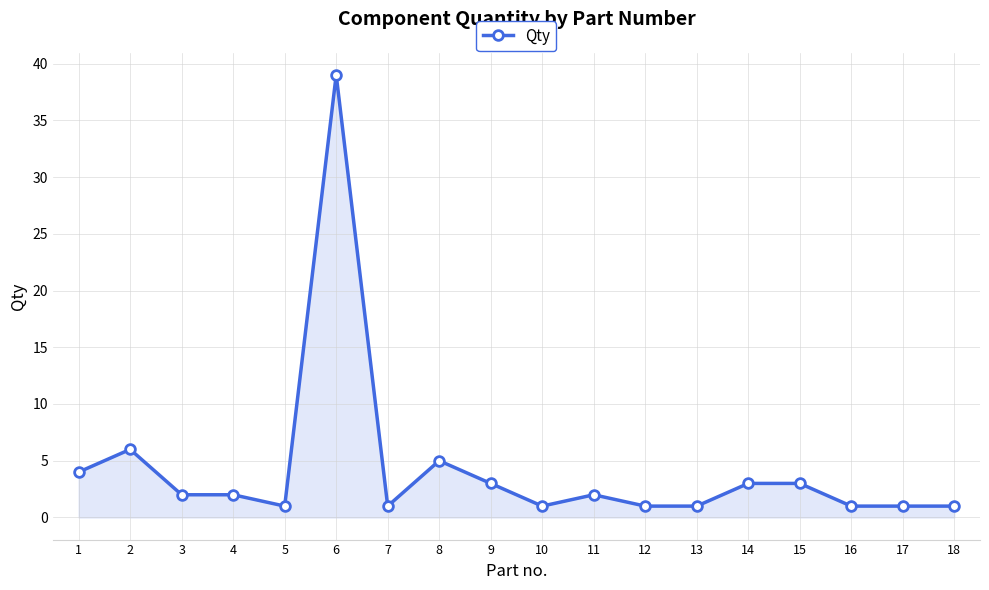

Where is the first local maximum?

2